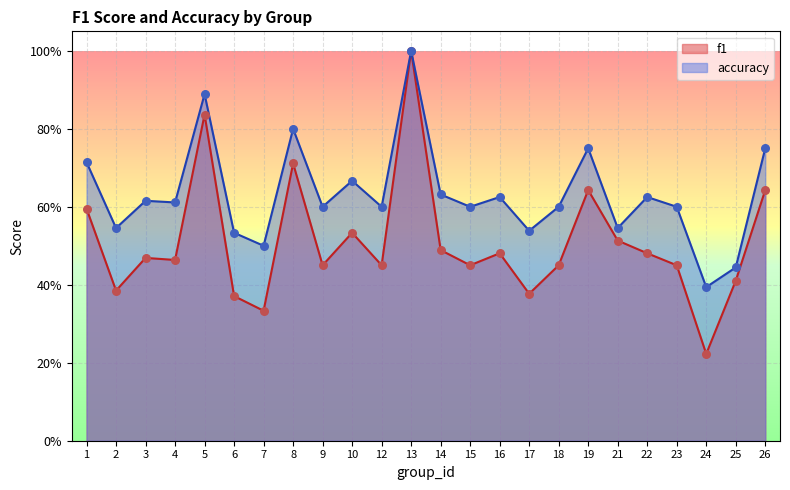

At which category is the sum across all series the highest?

13